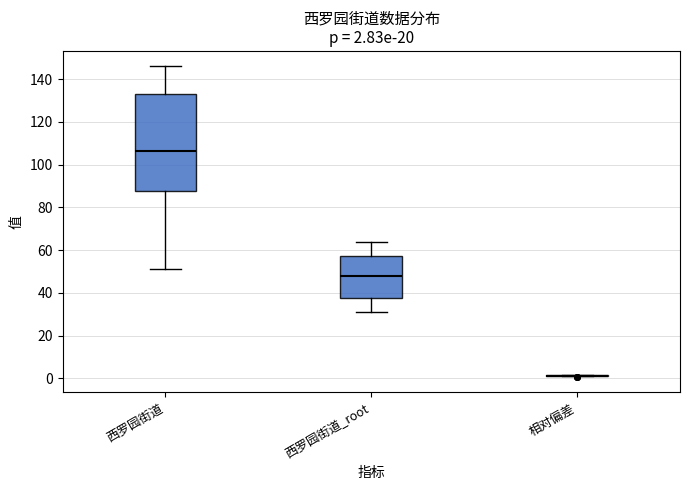

Comparing the boxes themselves (not the whiskers), which one is the tallest?

西罗园街道